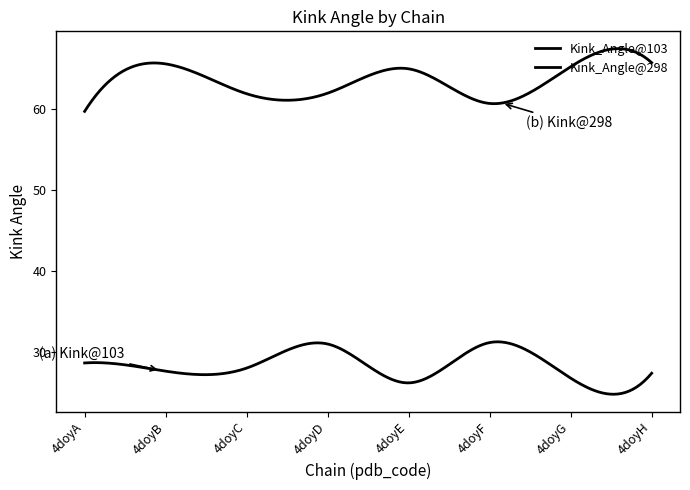

Reading left to right, extract all data points from this chart.

Kink_Angle@103: 28.6	27.6	28.0	31.0	26.2	31.1	26.8	27.4
Kink_Angle@298: 59.7	65.5	61.8	61.9	64.9	60.6	65.2	65.7